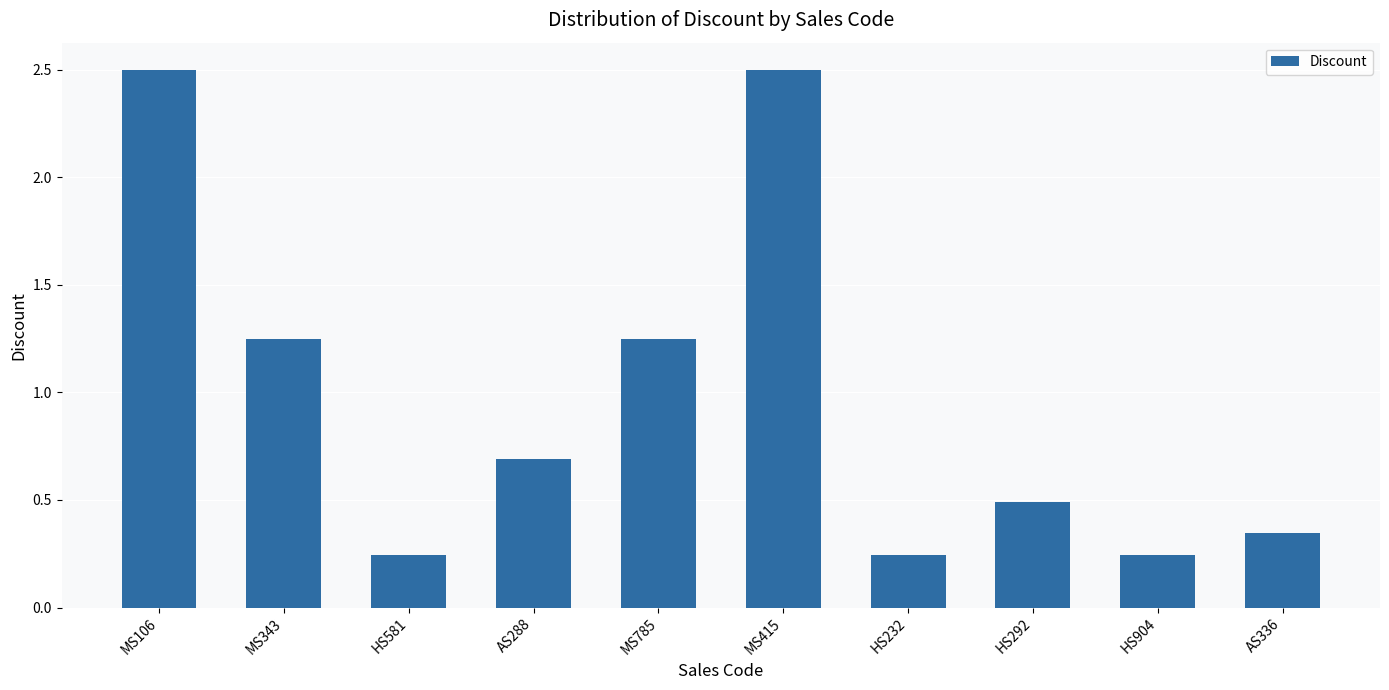

What is the sum of all values?

9.8